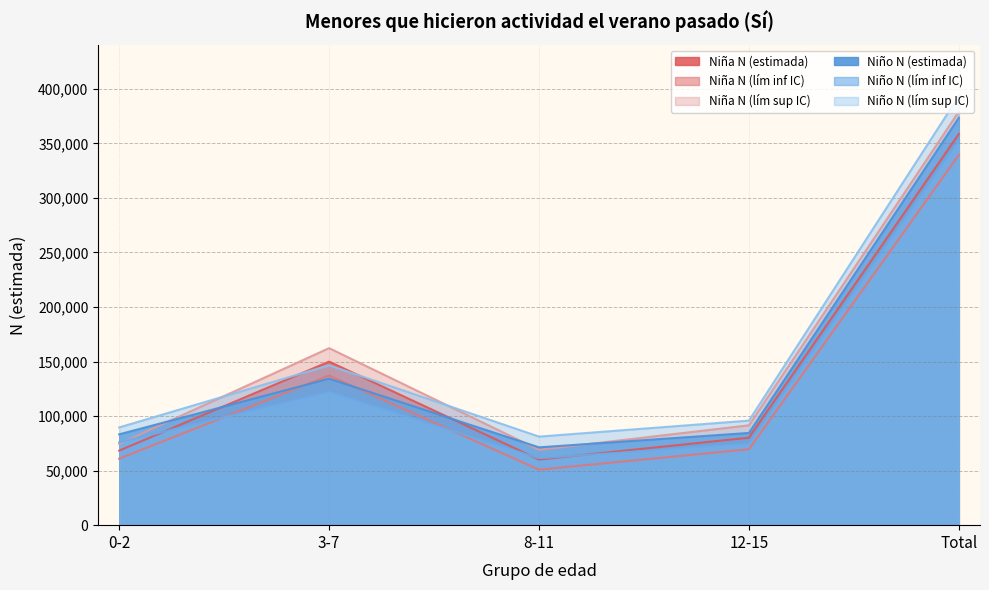

True or false: Niña N (lím sup IC) has a value of 91538 at 12-15.

True